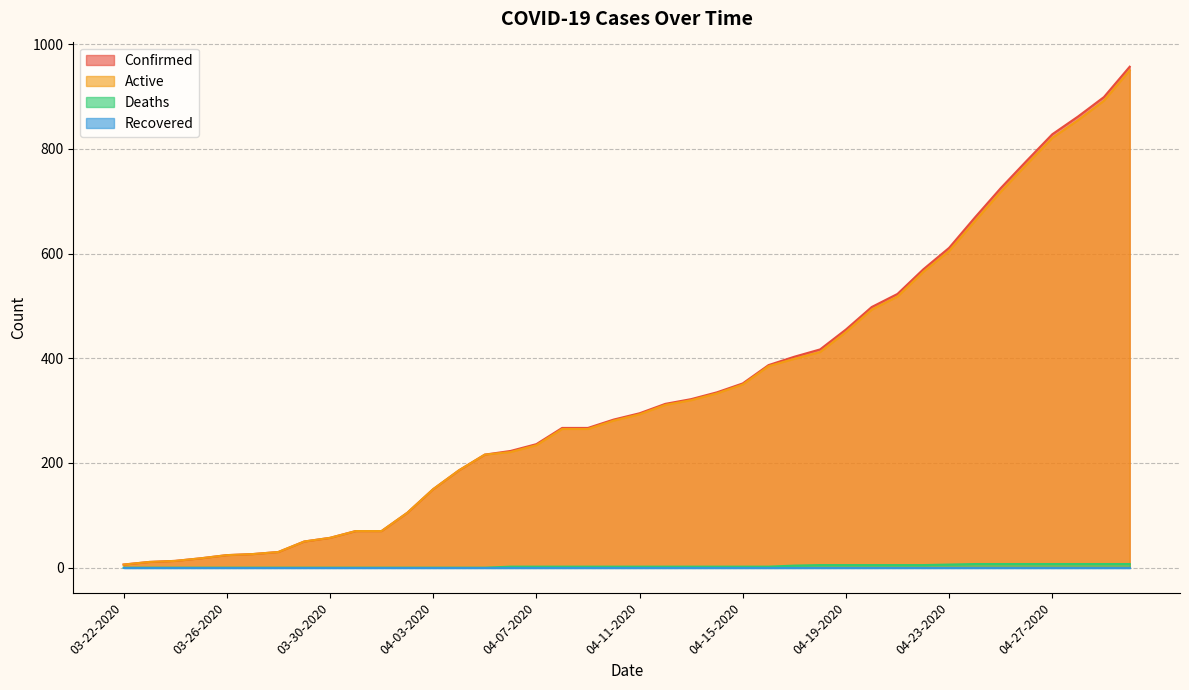

At which label is Confirmed closest to 481?

04-20-2020